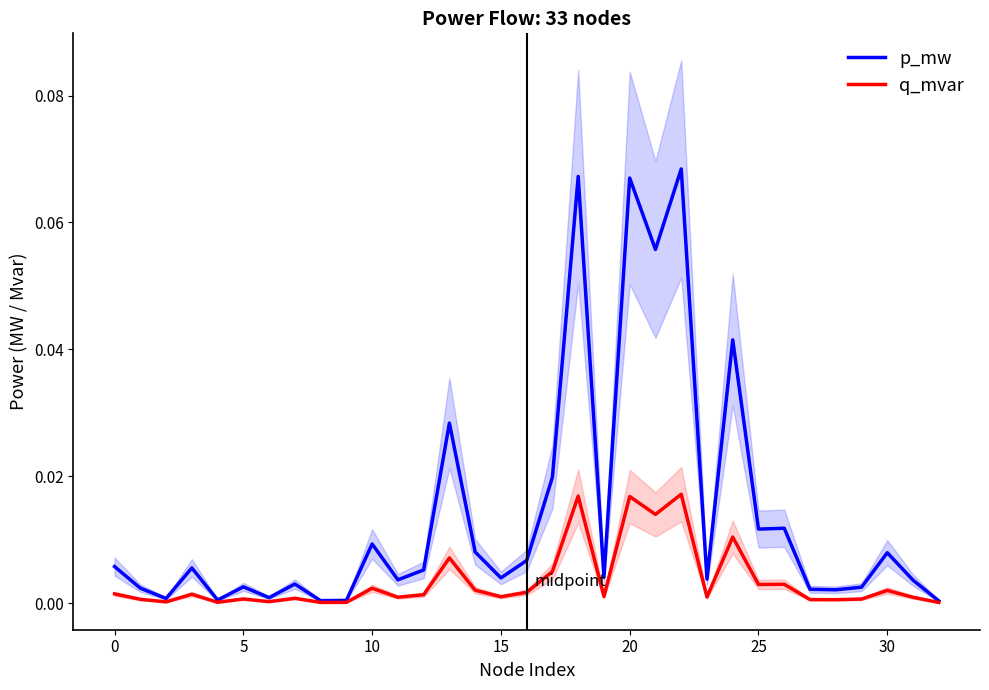

Between 22 and 28, which is larger?

22